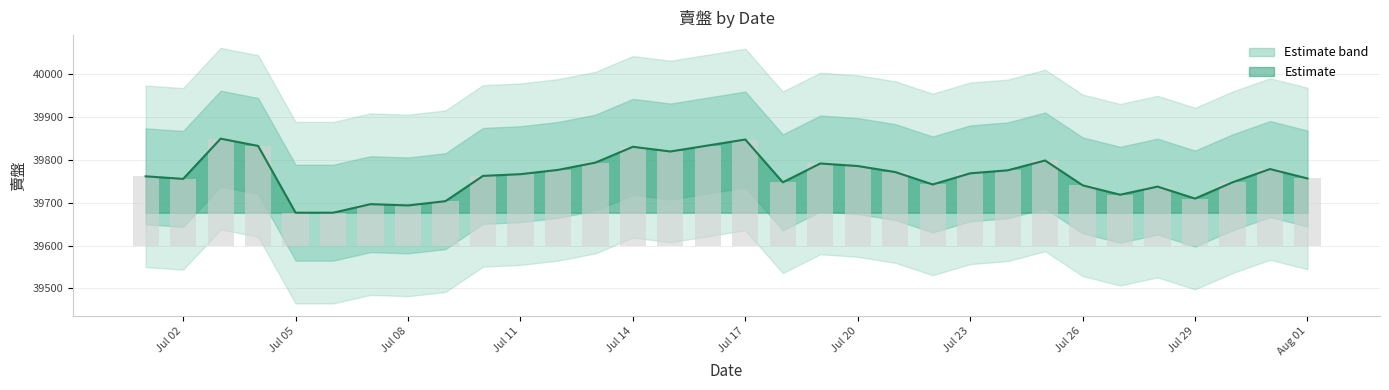

Rank the categories by value from lowest to highest.

2023-07-05, 2023-07-06, 2023-07-08, 2023-07-07, 2023-07-09, 2023-07-29, 2023-07-27, 2023-07-28, 2023-07-26, 2023-07-22, 2023-07-18, 2023-07-30, 2023-07-02, 2023-08-01, 2023-07-01, 2023-07-10, 2023-07-11, 2023-07-23, 2023-07-21, 2023-07-24, 2023-07-12, 2023-07-31, 2023-07-20, 2023-07-19, 2023-07-13, 2023-07-25, 2023-07-15, 2023-07-14, 2023-07-04, 2023-07-16, 2023-07-17, 2023-07-03